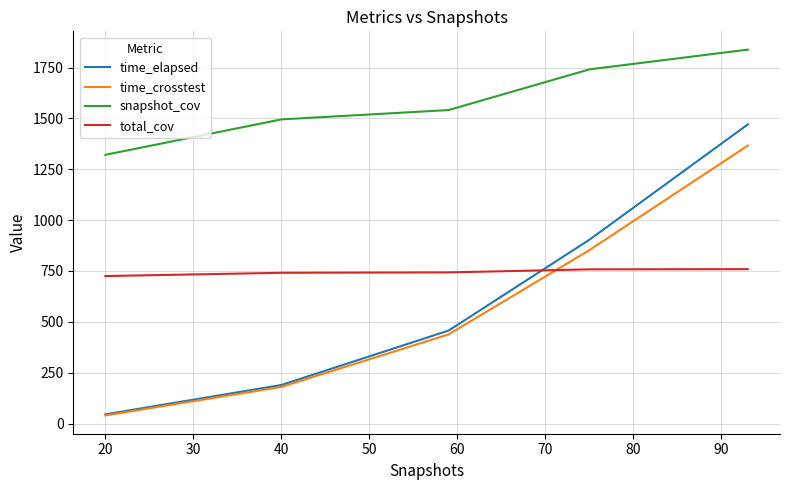

True or false: time_elapsed and snapshot_cov cross at least once.

False